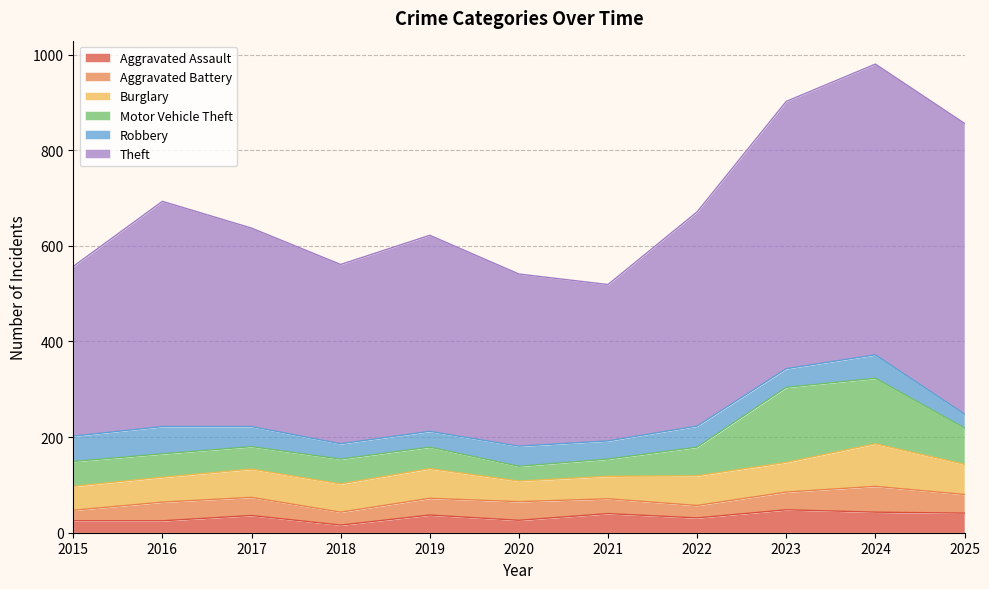

In Motor Vehicle Theft, how many points are higher than both neighbors (excluding endpoints)?

2